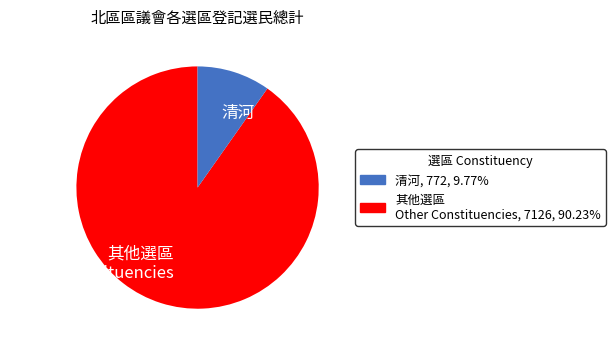

Count the number of slices in the pie.

2